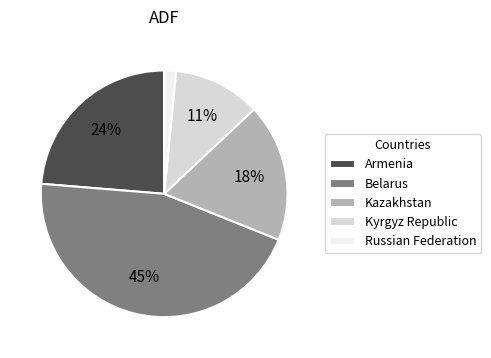

Combined, do Kazakhstan and Russian Federation account for over 50%?

No